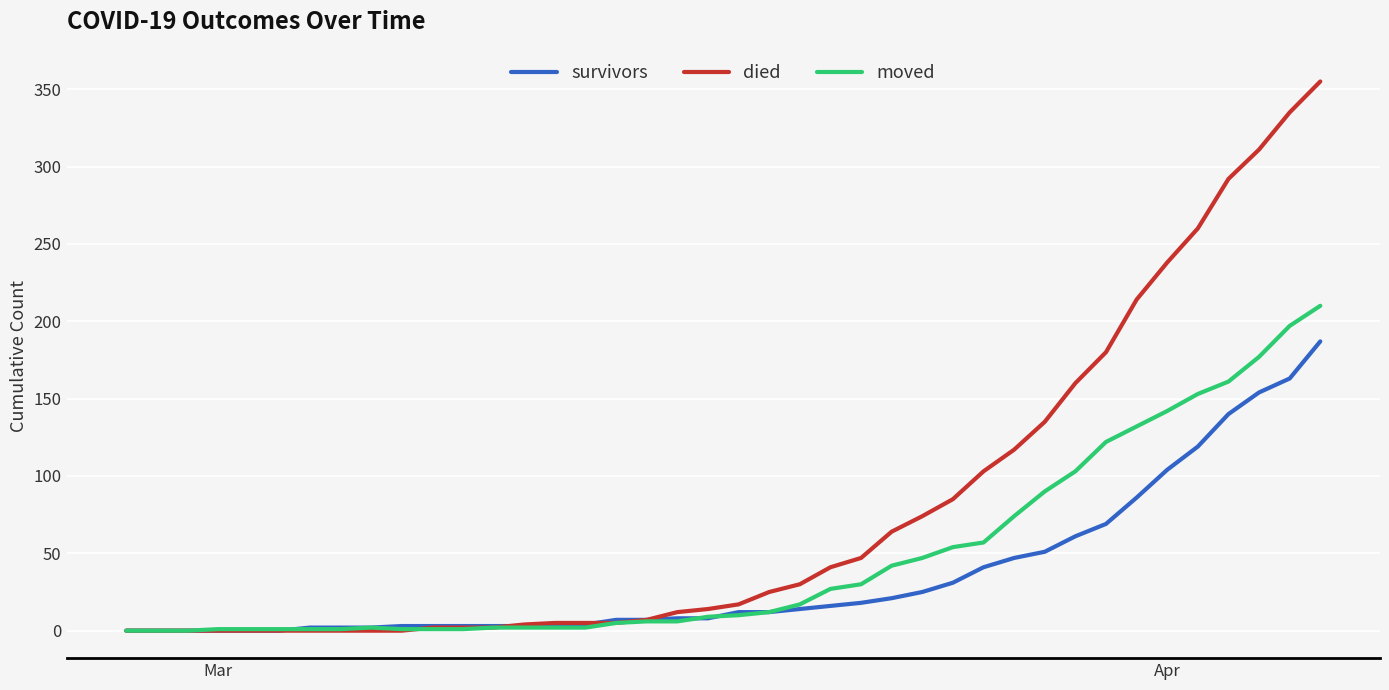

What is the difference between the maximum and second lowest values in the died series?

355